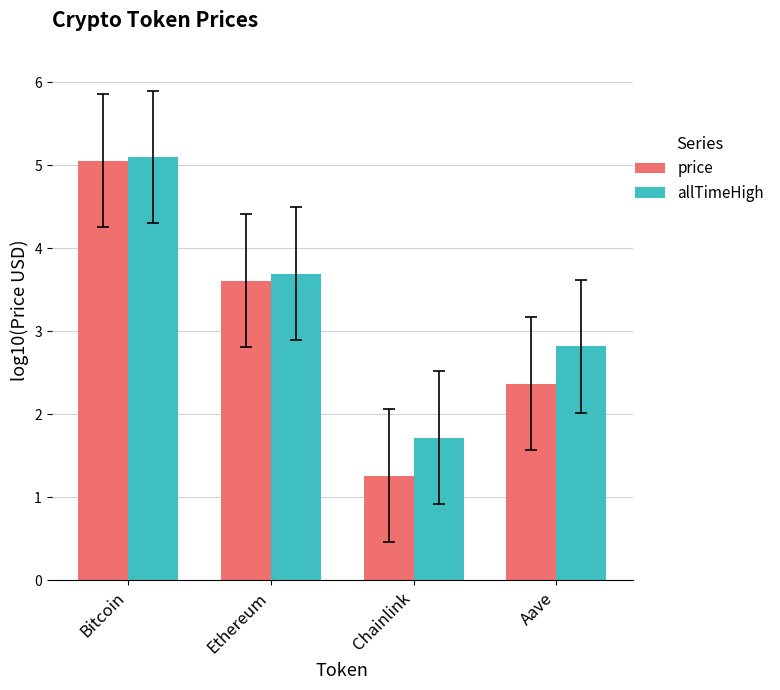

At which category is the sum across all series the highest?

Bitcoin